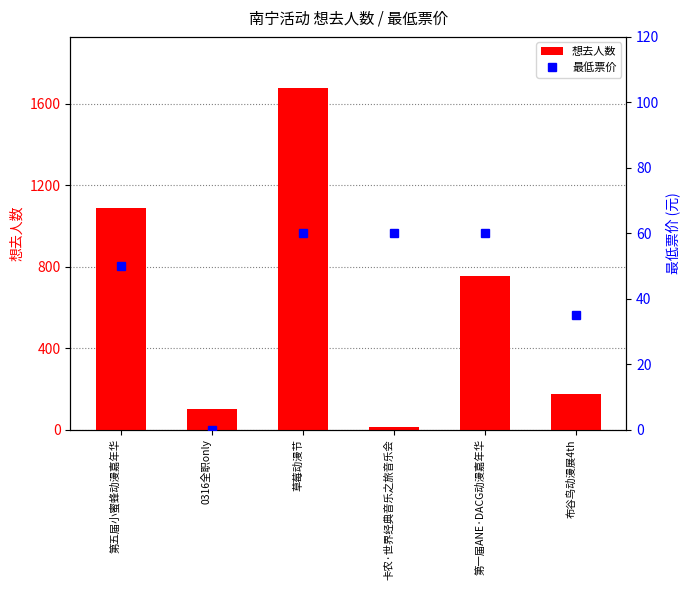

Which series has the largest total across all categories?

想去人数